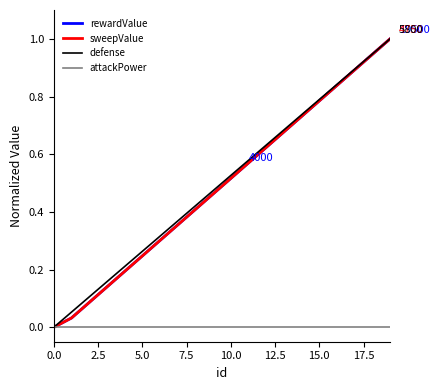

Does the chart have visible grid lines?

No